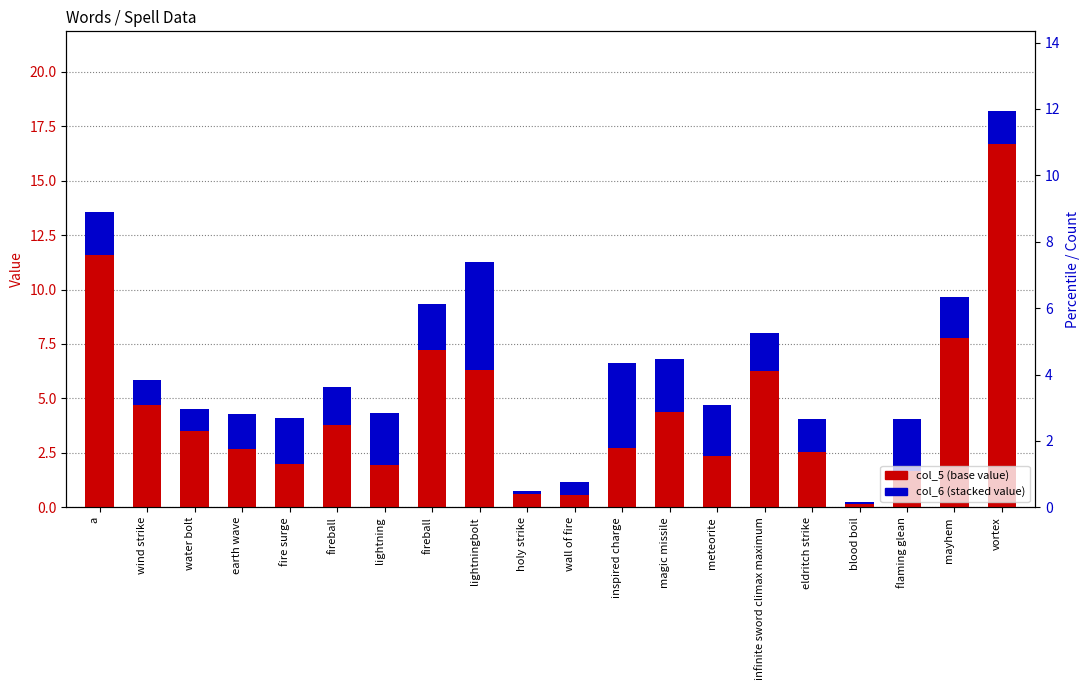

What is the lowest value of the col_5 (value) series?

0.2